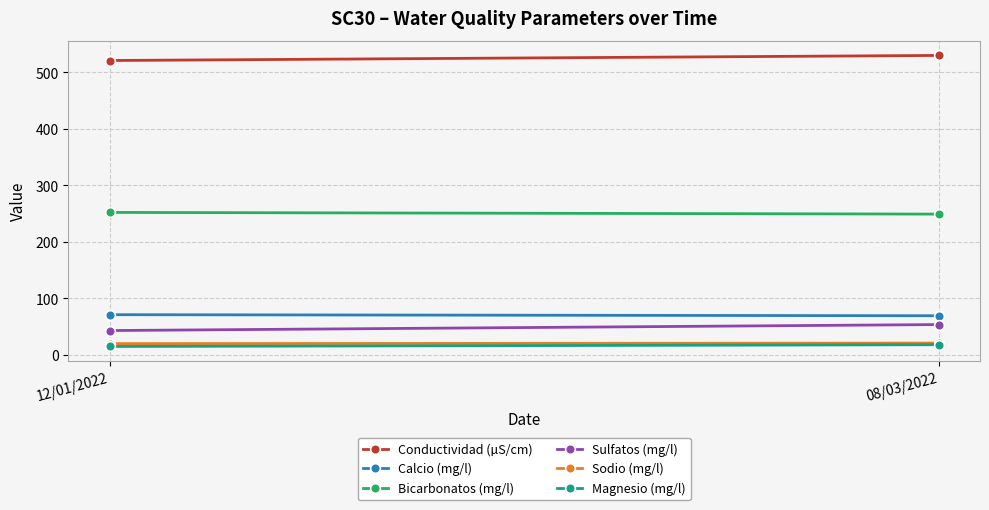

Which category has the lowest value across all series?

12/01/2022